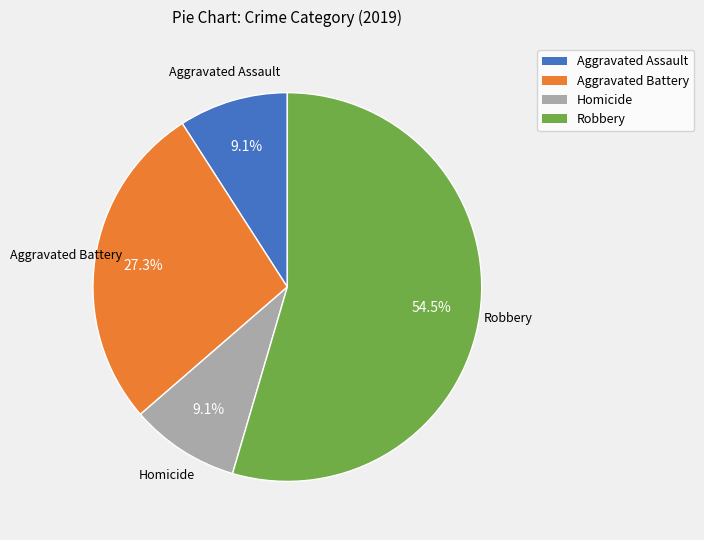

Count the number of slices in the pie.

4